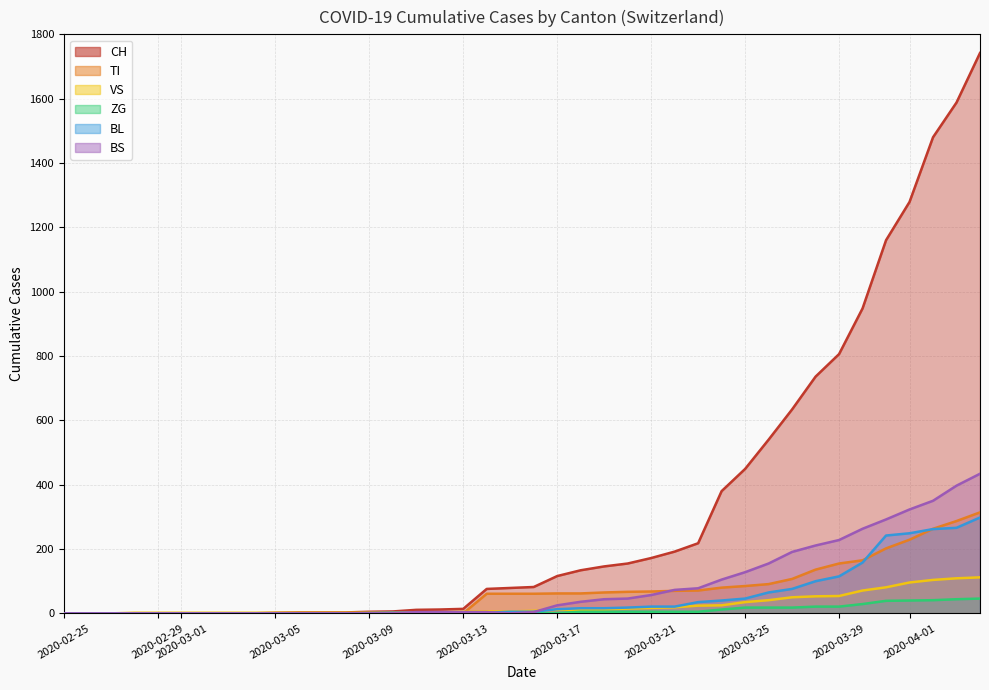

What is the sum of all BL values?

2078